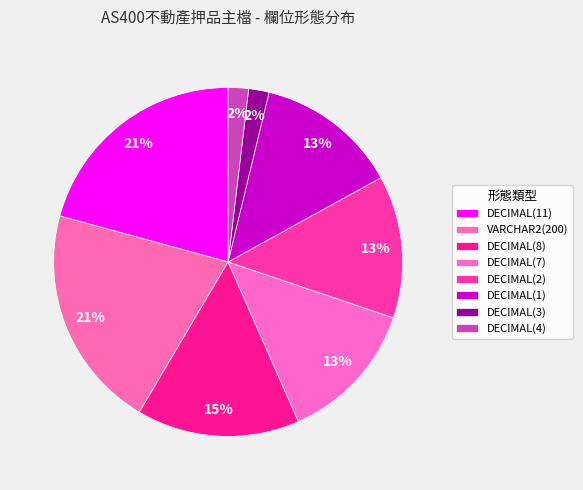

True or false: DECIMAL(11) accounts for 21% of the total.

True